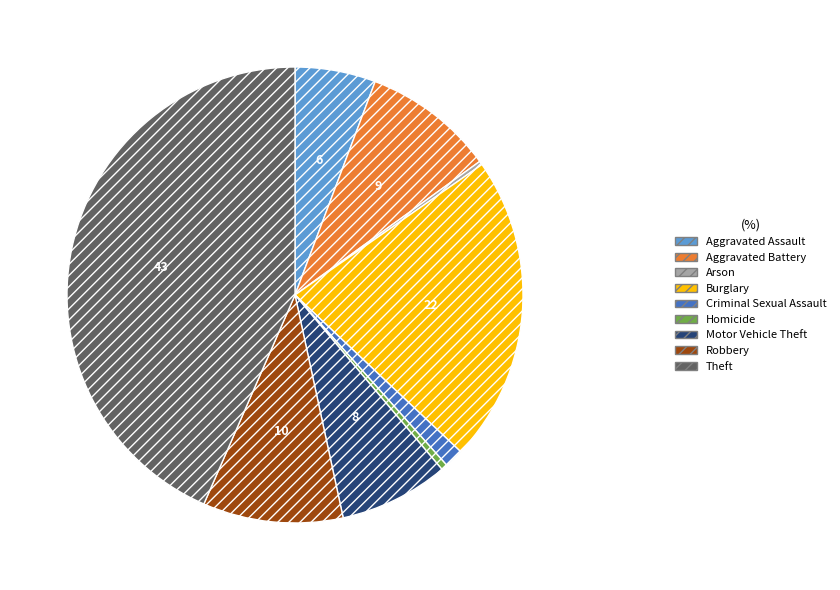

Is there any slice that represents more than half of the pie?

No